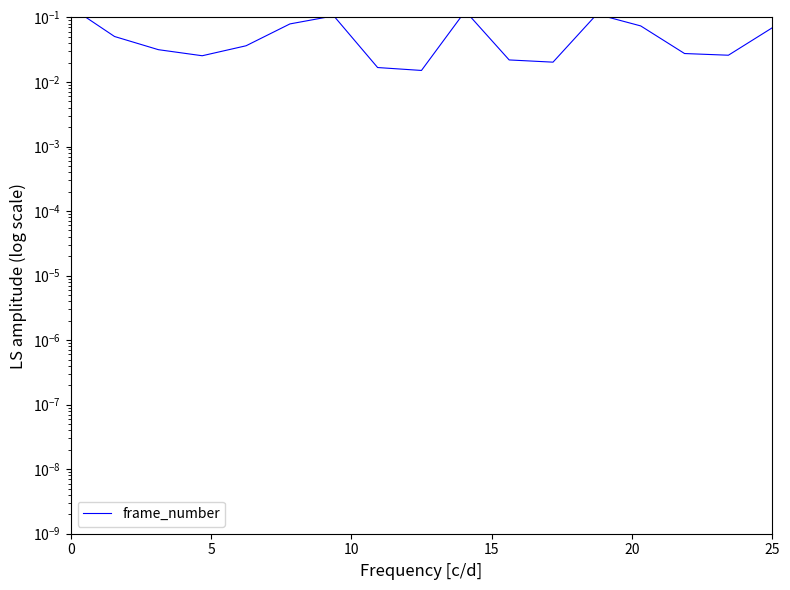

Does the chart have visible grid lines?

No